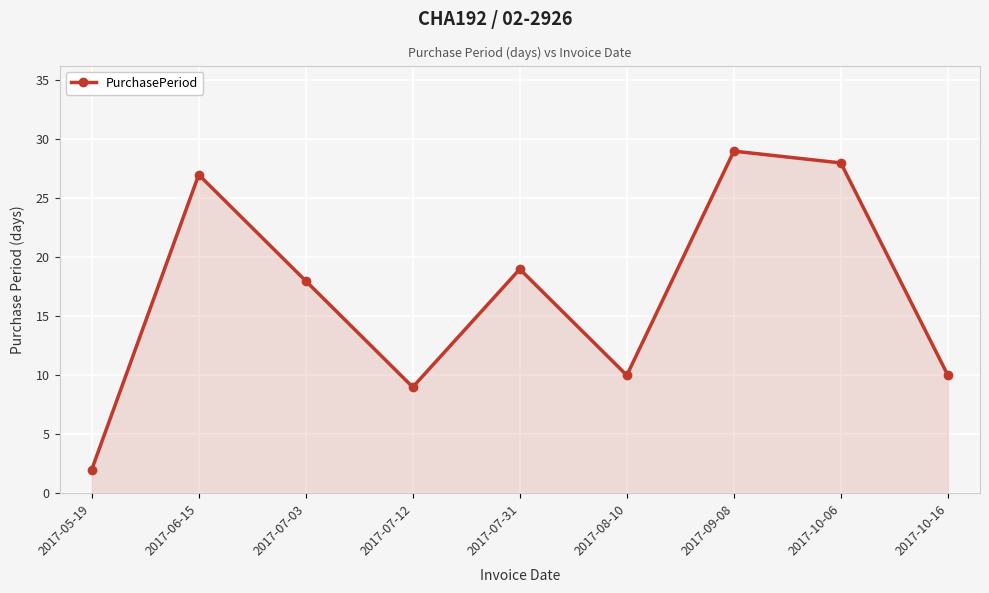

What is the smallest value displayed?

2